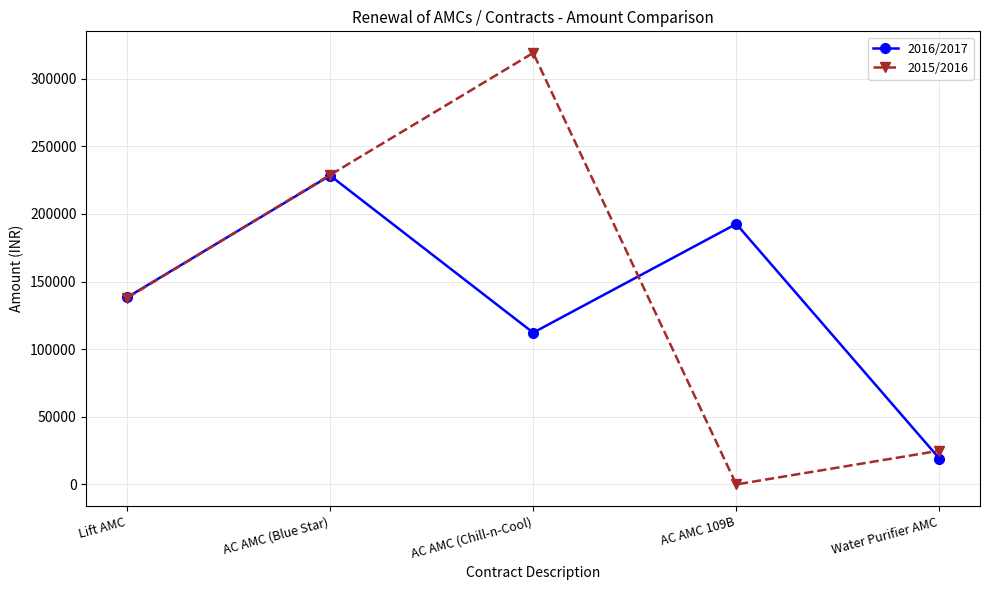

Which series has the largest total across all categories?

2015/2016